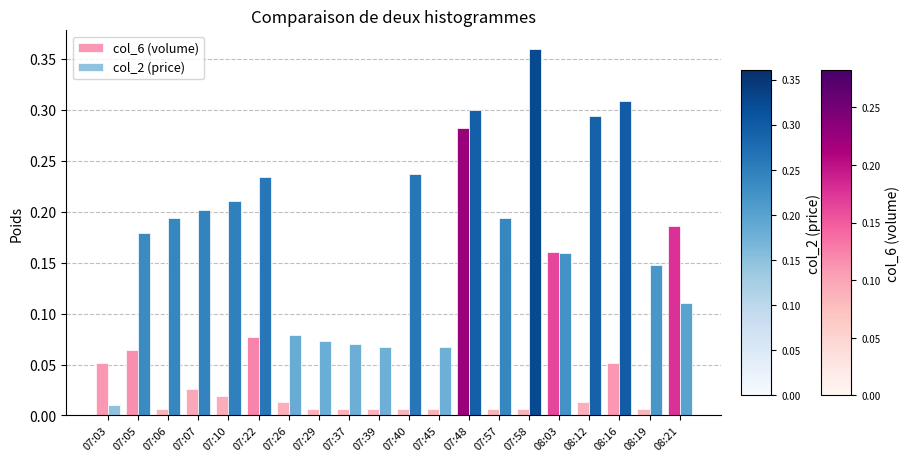

Which series has the largest total across all categories?

col_2 (price)